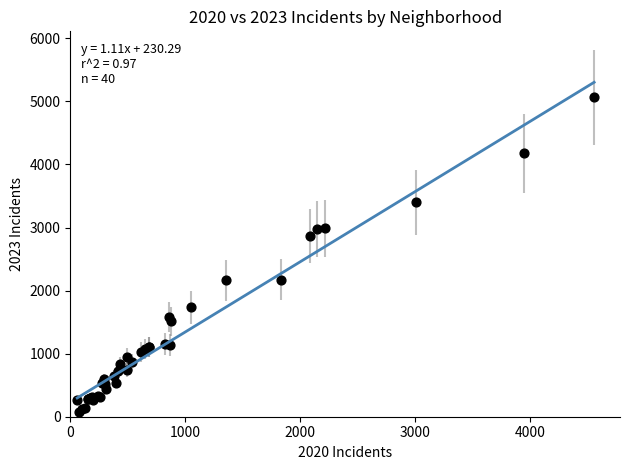

What Y value in the scatter plot is closest to 2567?

2862